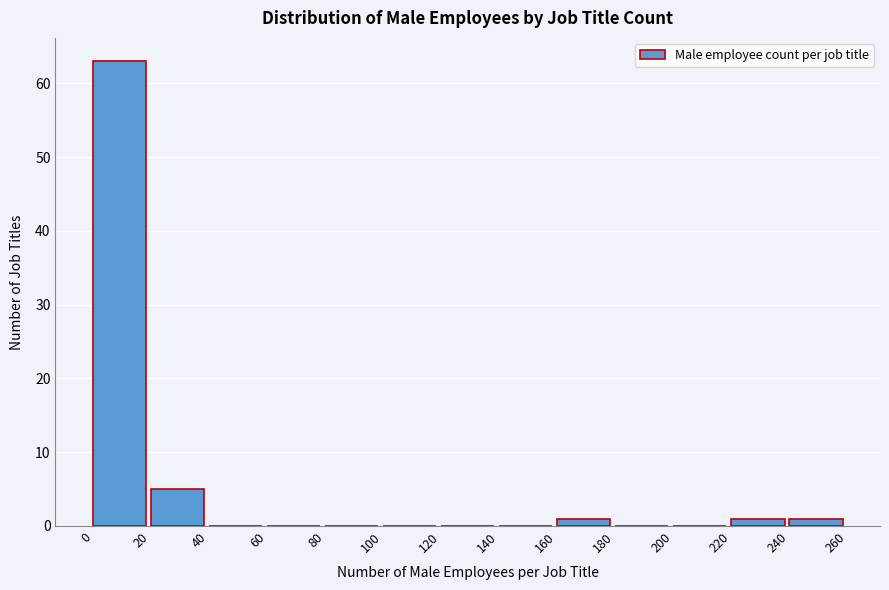

How tall is the bar that spans 240 to 260 on the x-axis? The values are not printed on the chart, so give them approximately, as read against the axis.

1